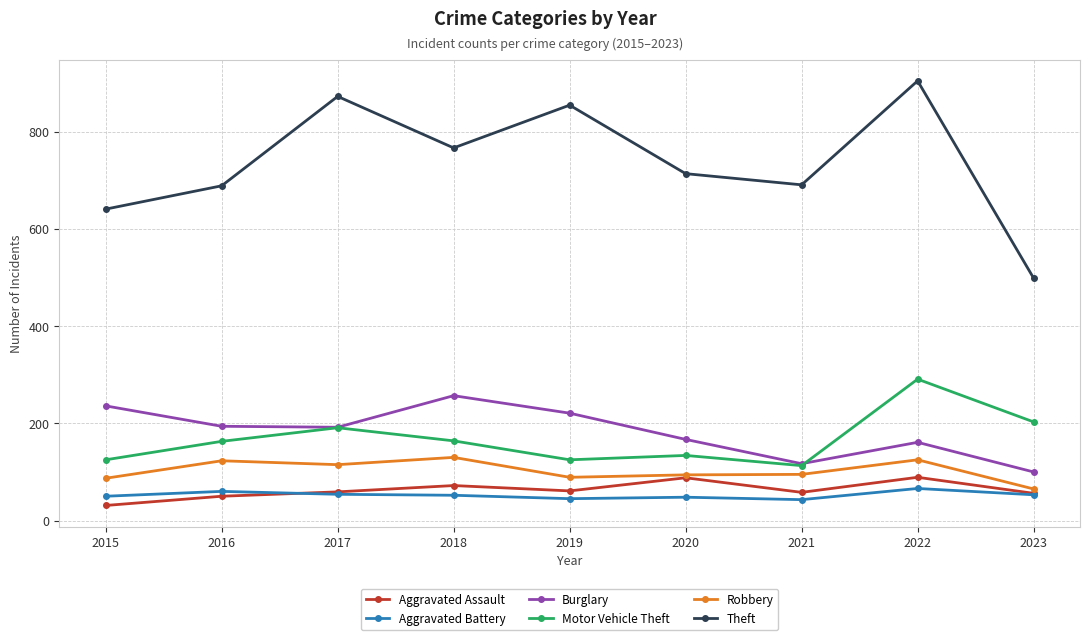

At how many categories does at least one series exceed 629?

8